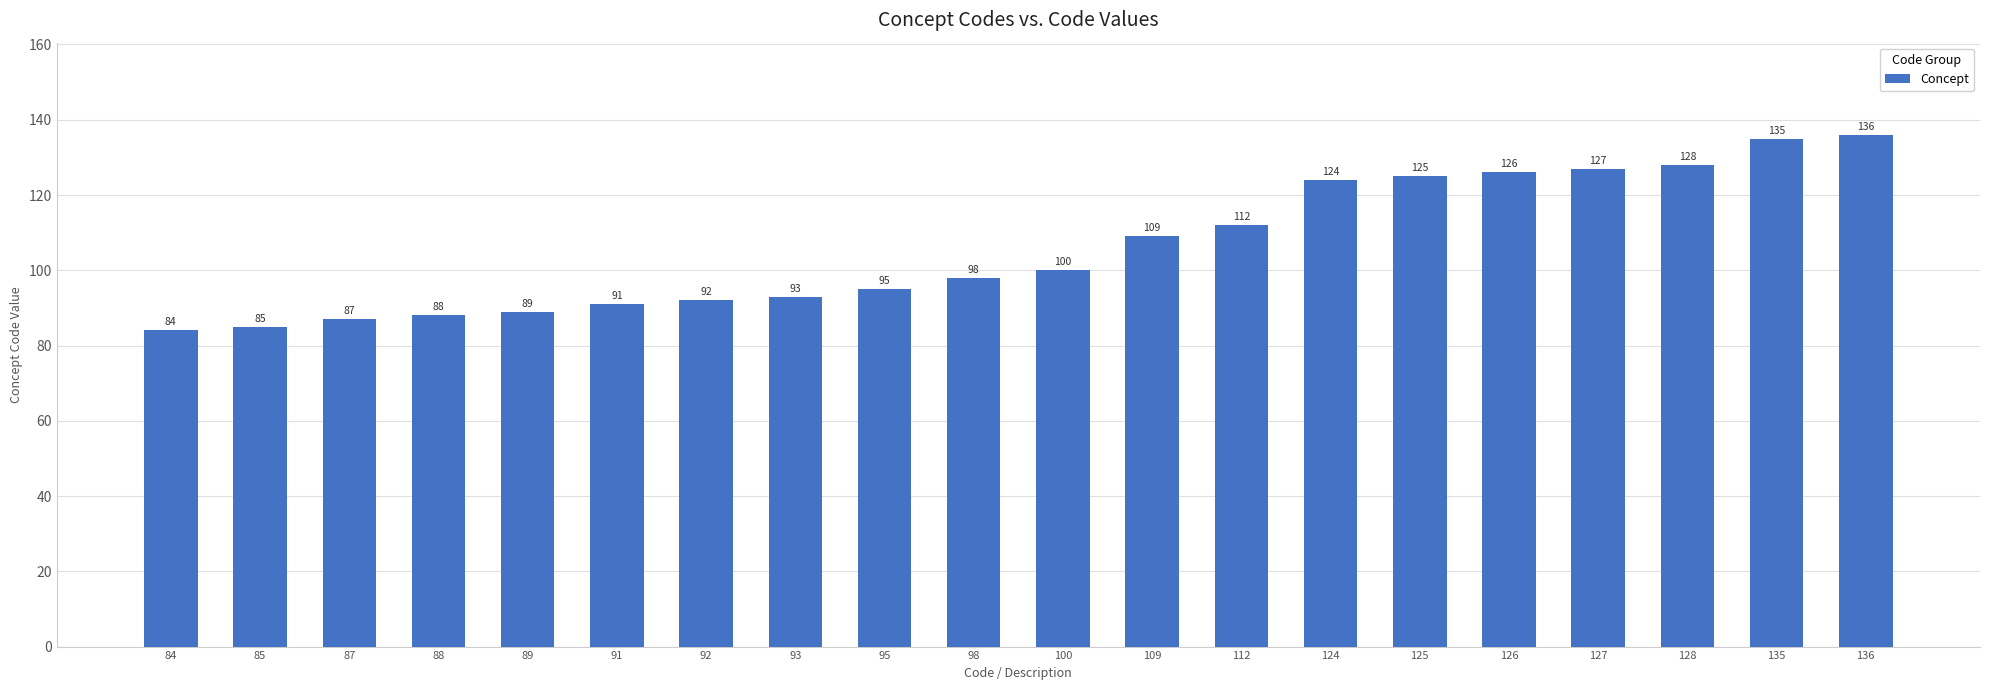

Read the value at 124.

124